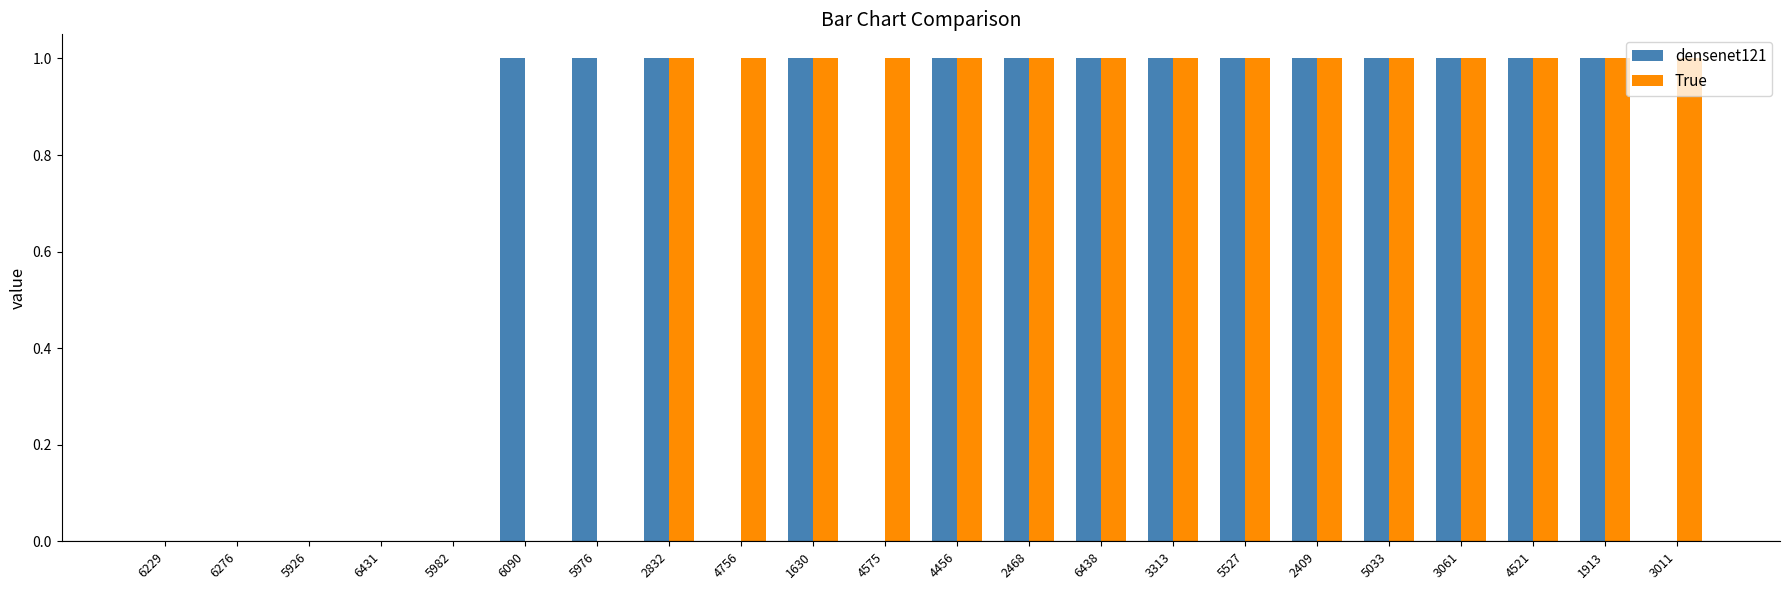

What is the sum of all True values?

15